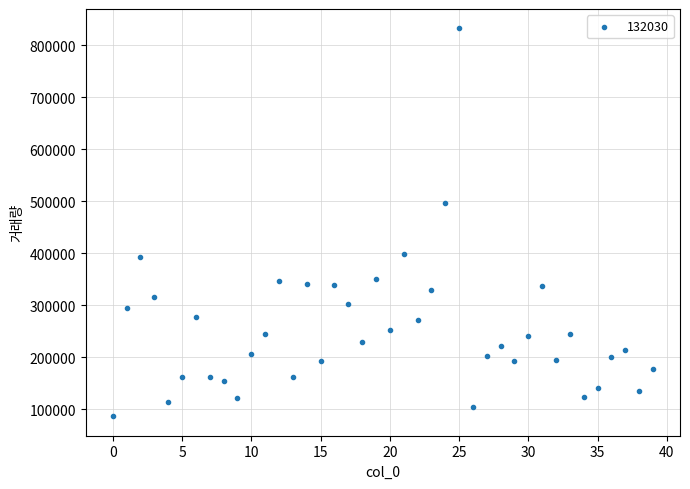

What Y value in the scatter plot is closest to 459622?

496001